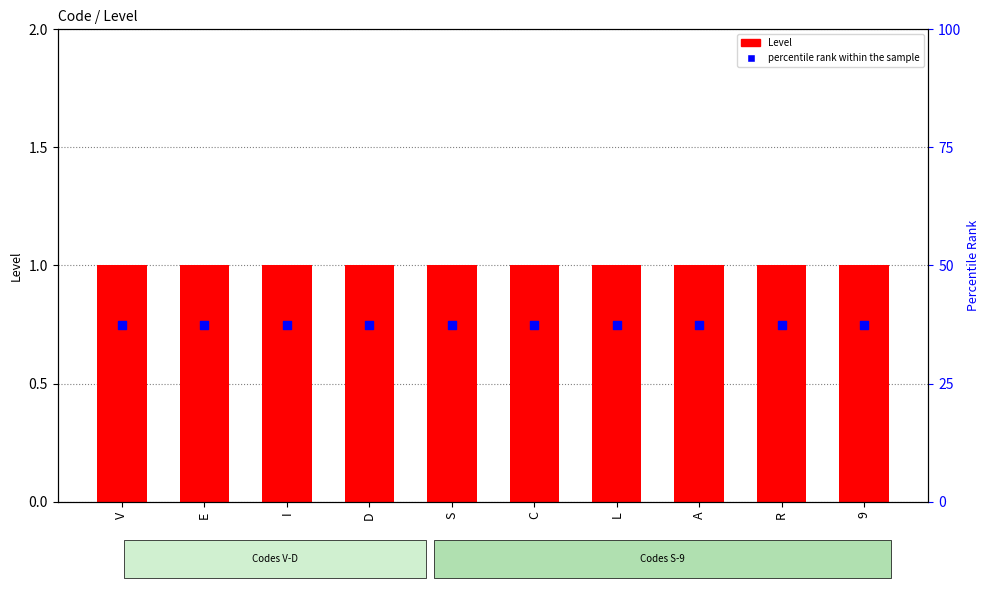

Which series contains the highest Y value?

Level